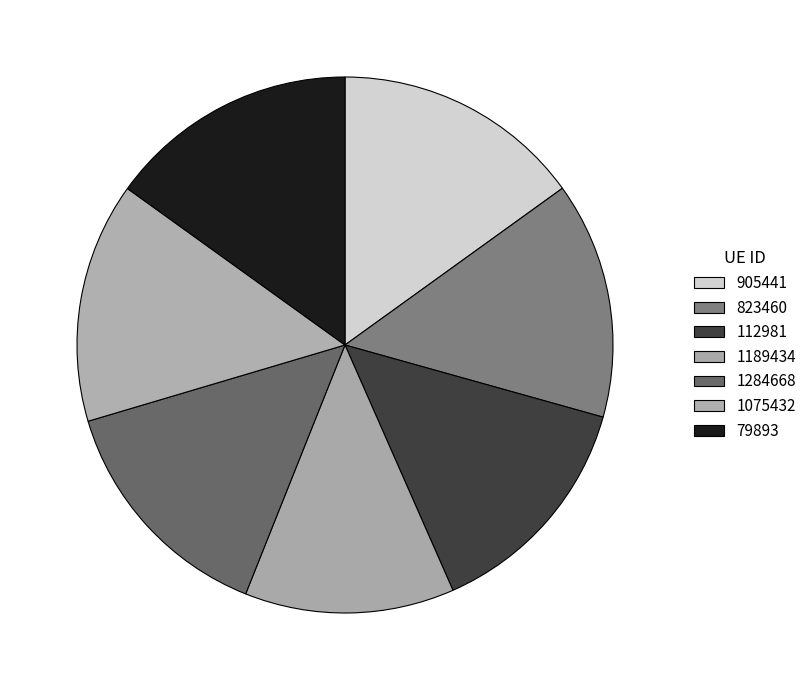

Rank the categories by value from lowest to highest.

1189434, 112981, 823460, 1284668, 1075432, 905441, 79893